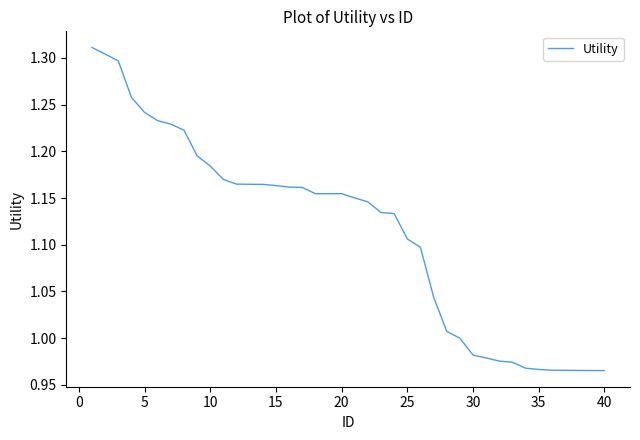

How many lines are shown in the chart?

1